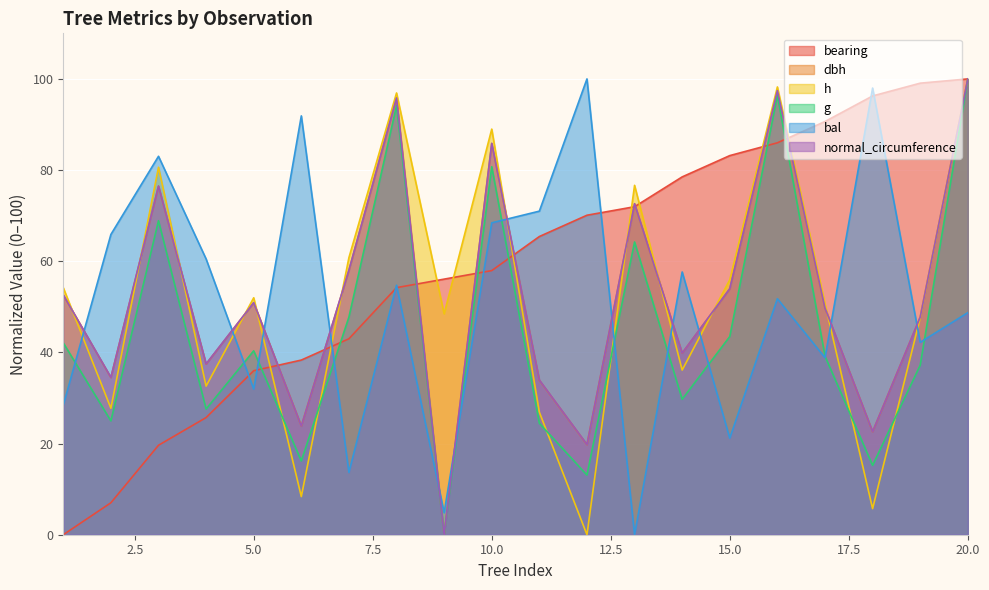

Count the number of categories in the chart.

20